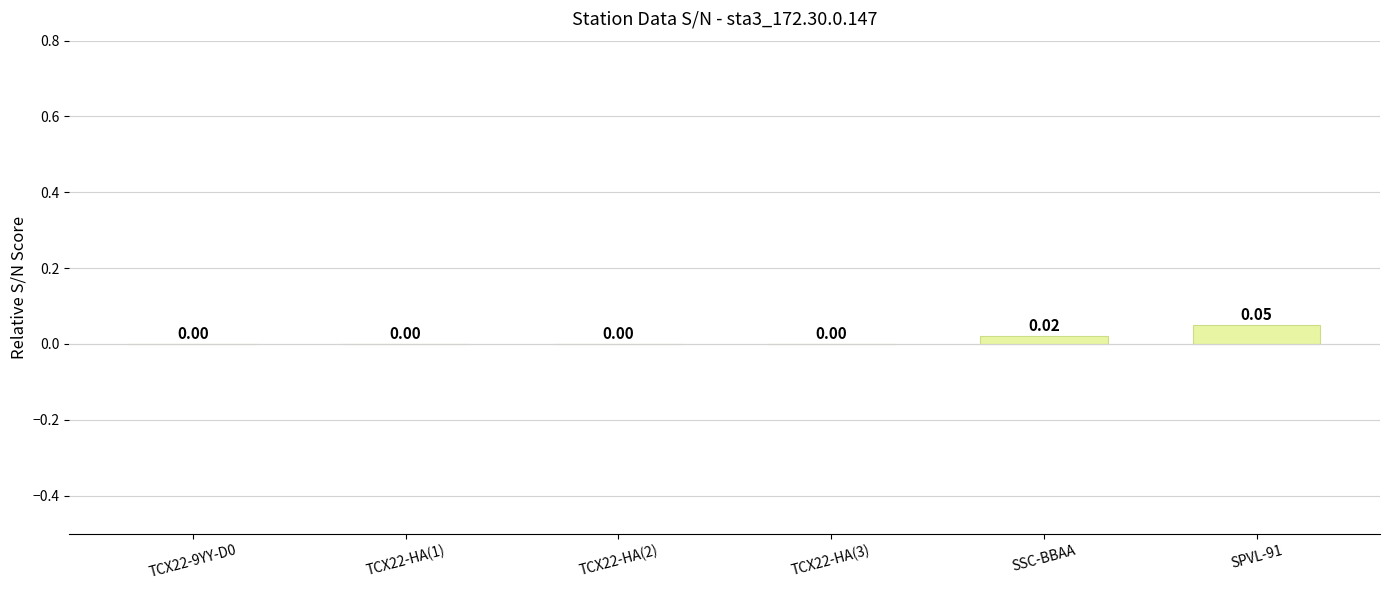

Reading right to left, what are all the values shown in this chart?

SPVL-91=0.1	SSC-BBAA=0.0	TCX22-HA(3)=0.0	TCX22-HA(2)=0.0	TCX22-HA(1)=0.0	TCX22-9YY-D0=0.0